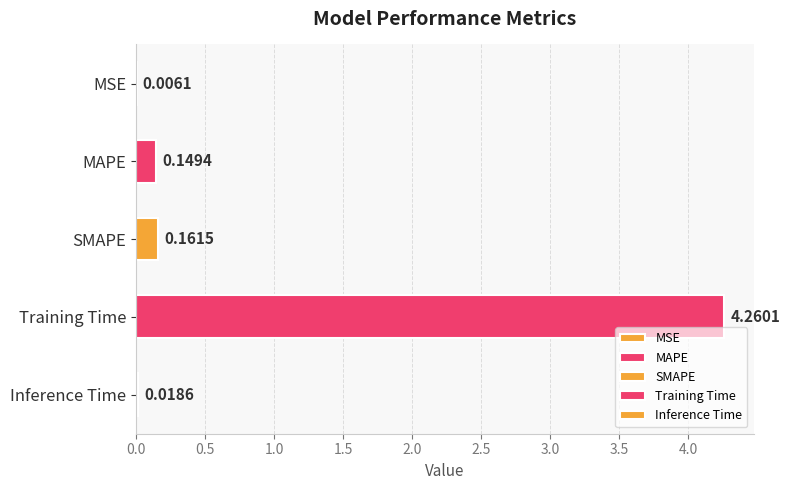

List the labels in order of value, smallest first.

MSE, Inference Time, MAPE, SMAPE, Training Time